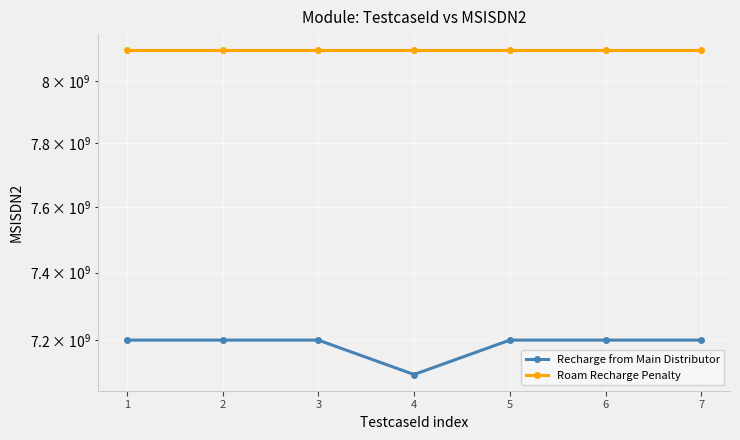

At which category does the chart reach its peak across all series?

1